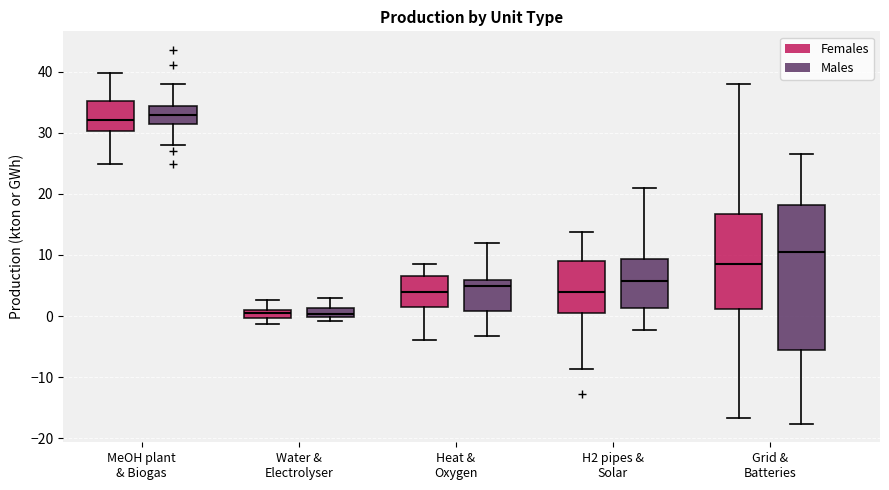

Comparing the boxes themselves (not the whiskers), which one is the tallest?

Grid & Batteries (Males)